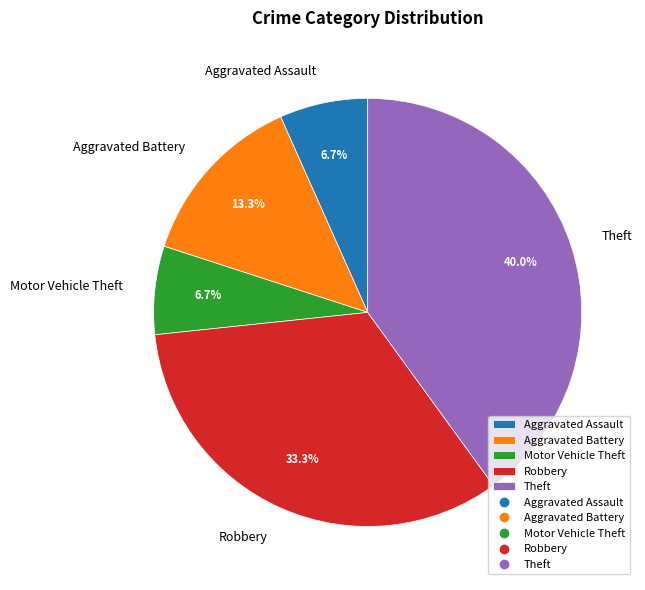

Combined, do Theft and Motor Vehicle Theft account for over 50%?

No